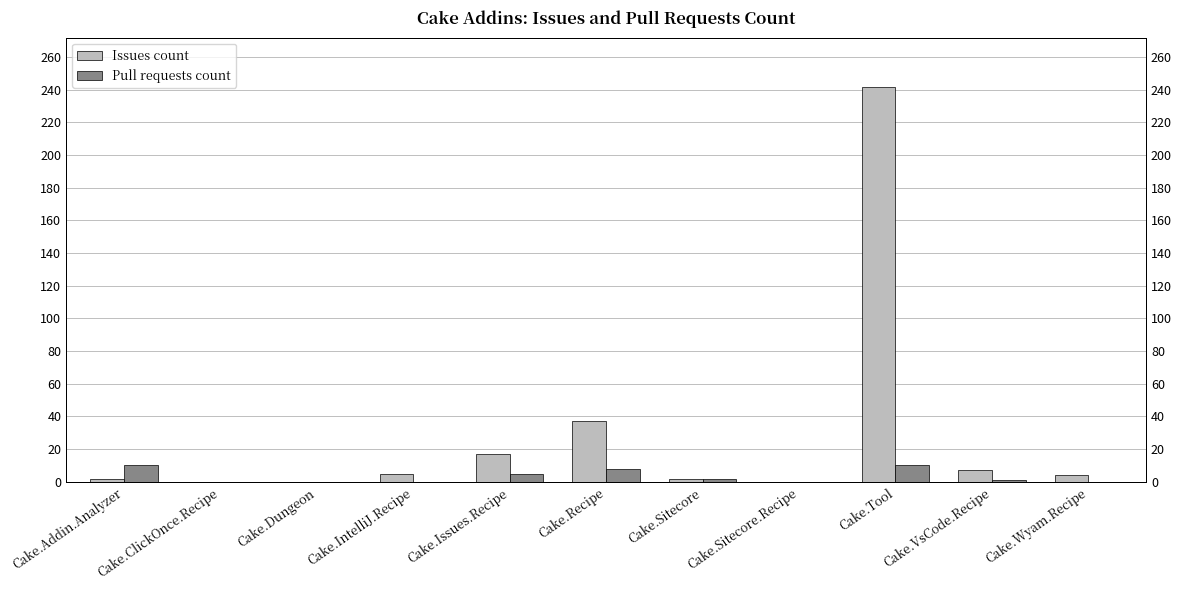

Reading right to left, transcribe all the data shown in this chart.

Issues count: 4	7	242	0	2	37	17	5	0	0	2
Pull requests count: 0	1	10	0	2	8	5	0	0	0	10